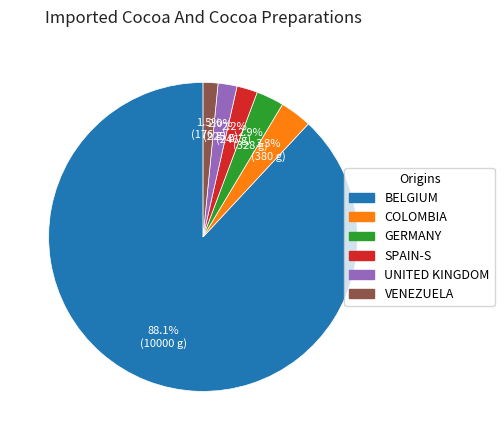

To the nearest percent, what is the difference between the largest and smallest slice percentages?

87%